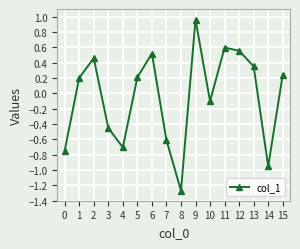

At which category does the data reach its first local valley?

4